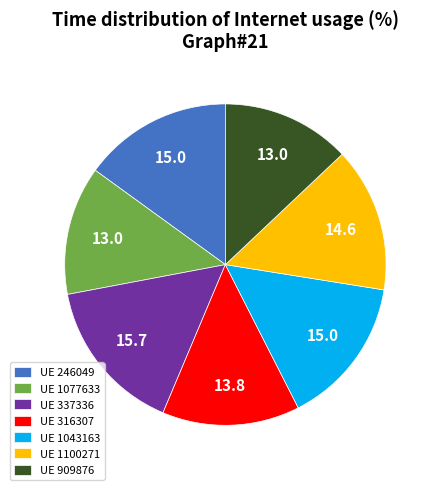

Which category has the biggest portion of the pie?

UE 337336